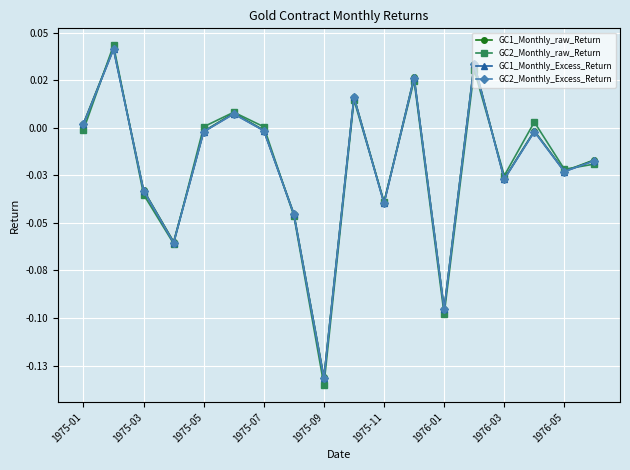

What is the difference between the second highest and second lowest values in the GC1_Monthly_Excess_Return series?

0.1